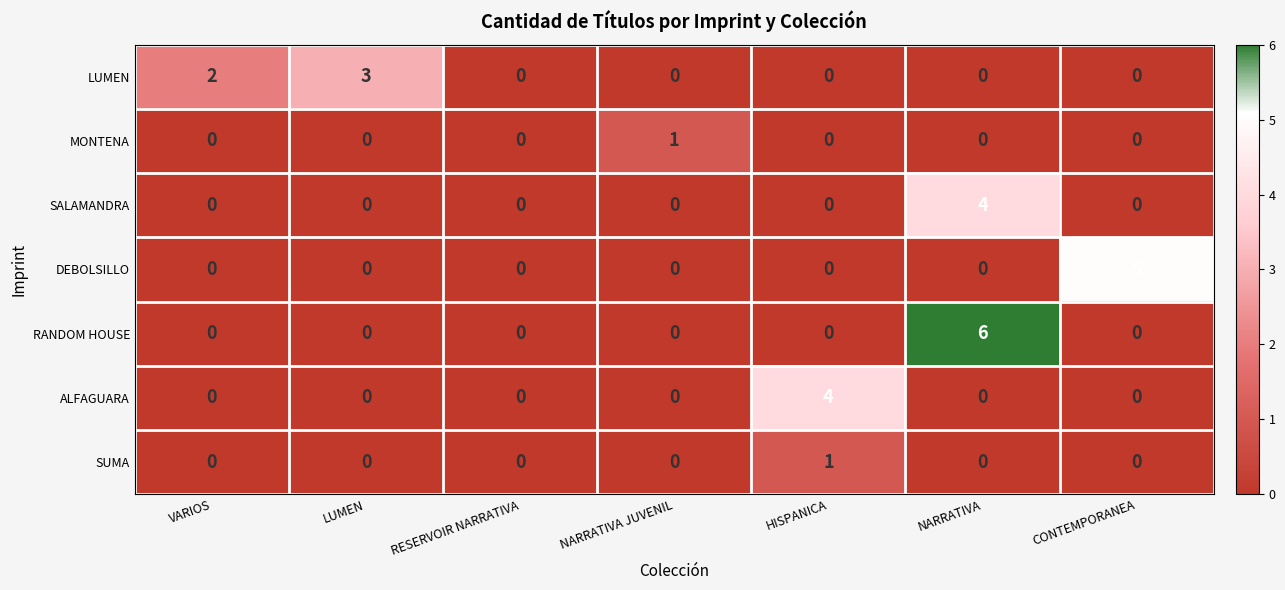

Count the RANDOM HOUSE values in the range 0 to 1.

6